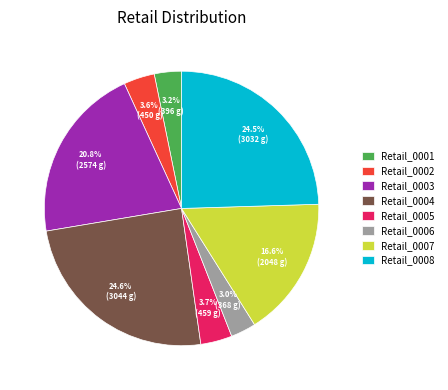

Does Retail_0001 account for over 50% of the chart?

No